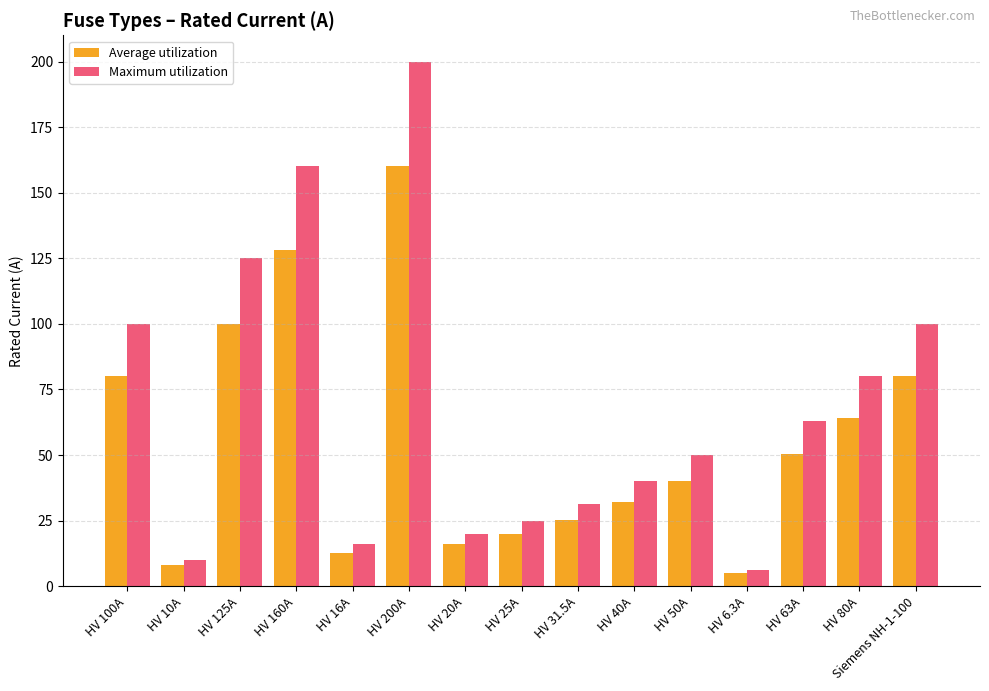

Which series has the largest range (max minus min)?

Maximum utilization